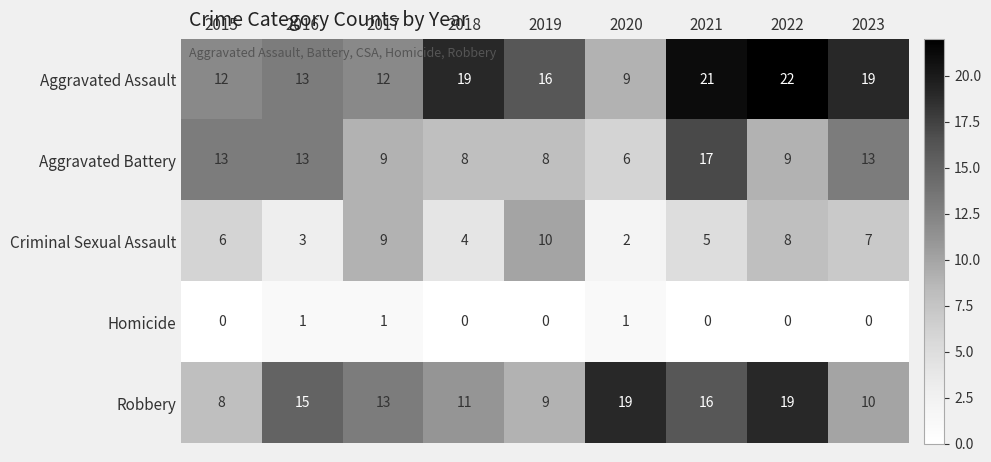

Between 2017 and 2018, which series saw the biggest shift?

Aggravated Assault